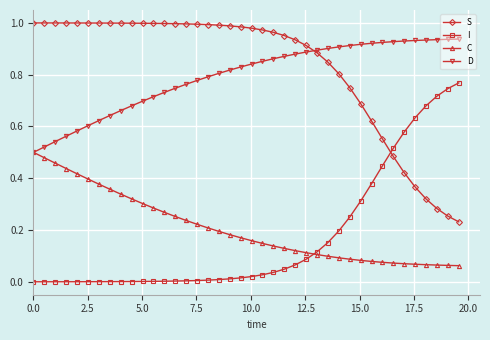

At how many categories does at least one series exceed 0?

40